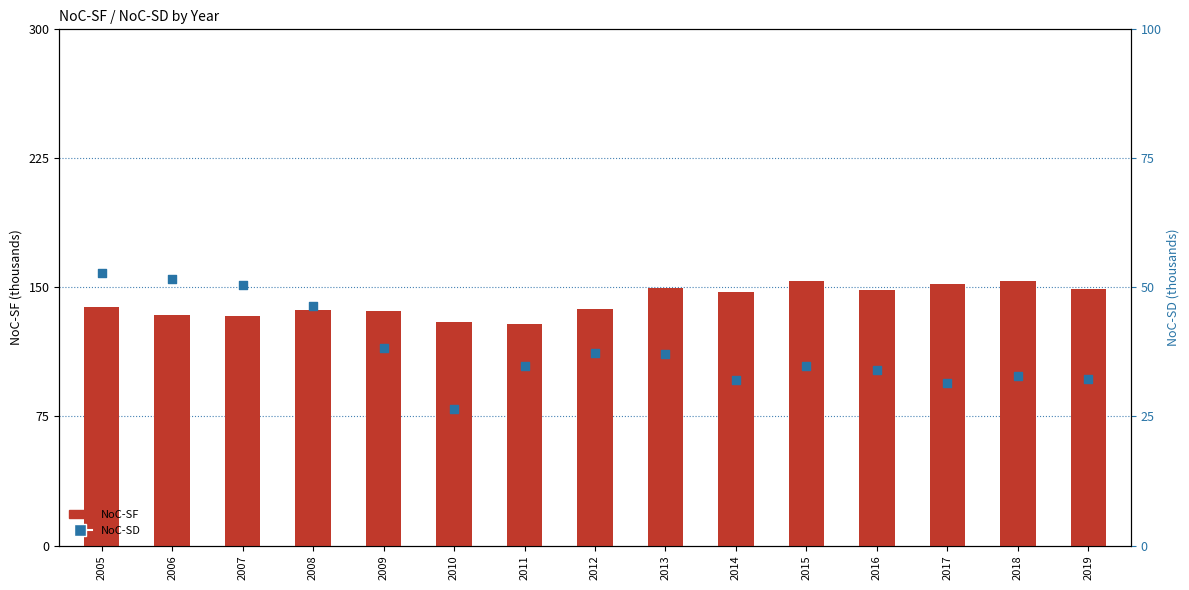

At which category is the sum across all series the highest?

2005